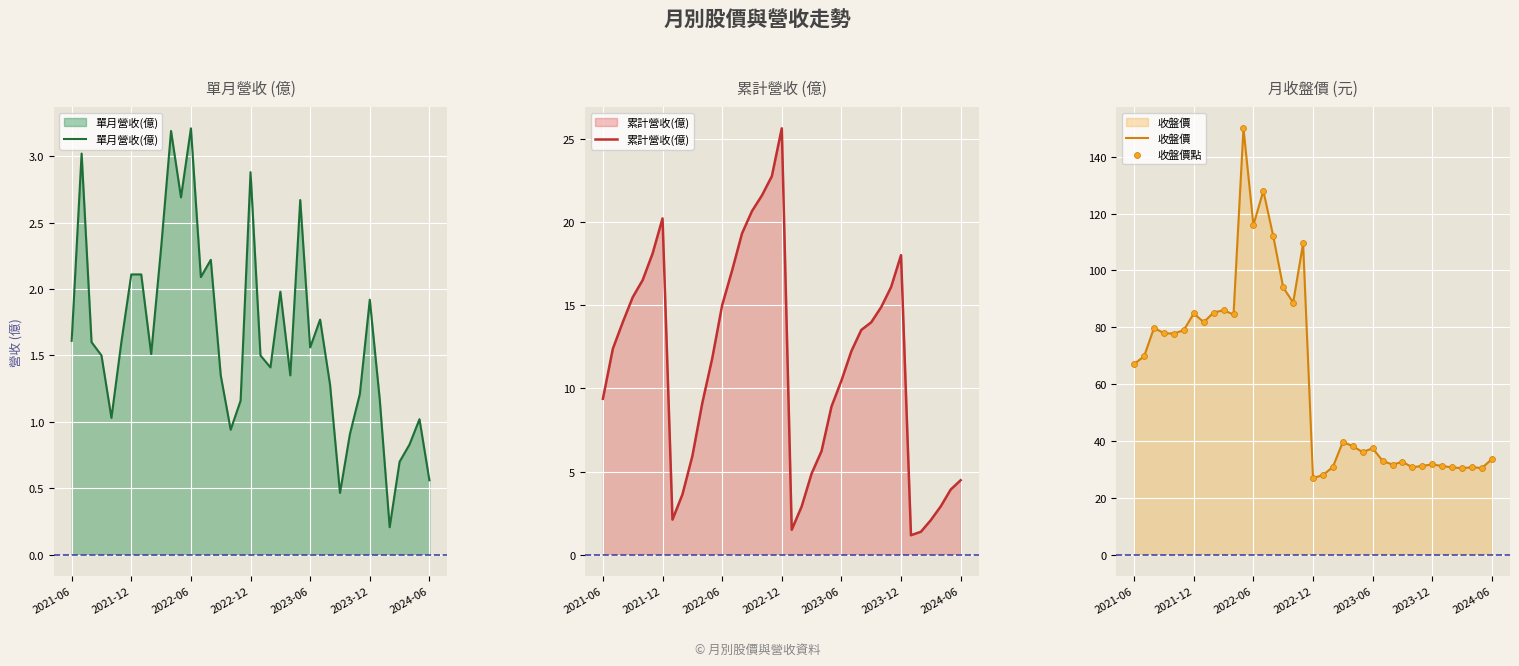

What is the highest value of the 收盤價 series?

150.0